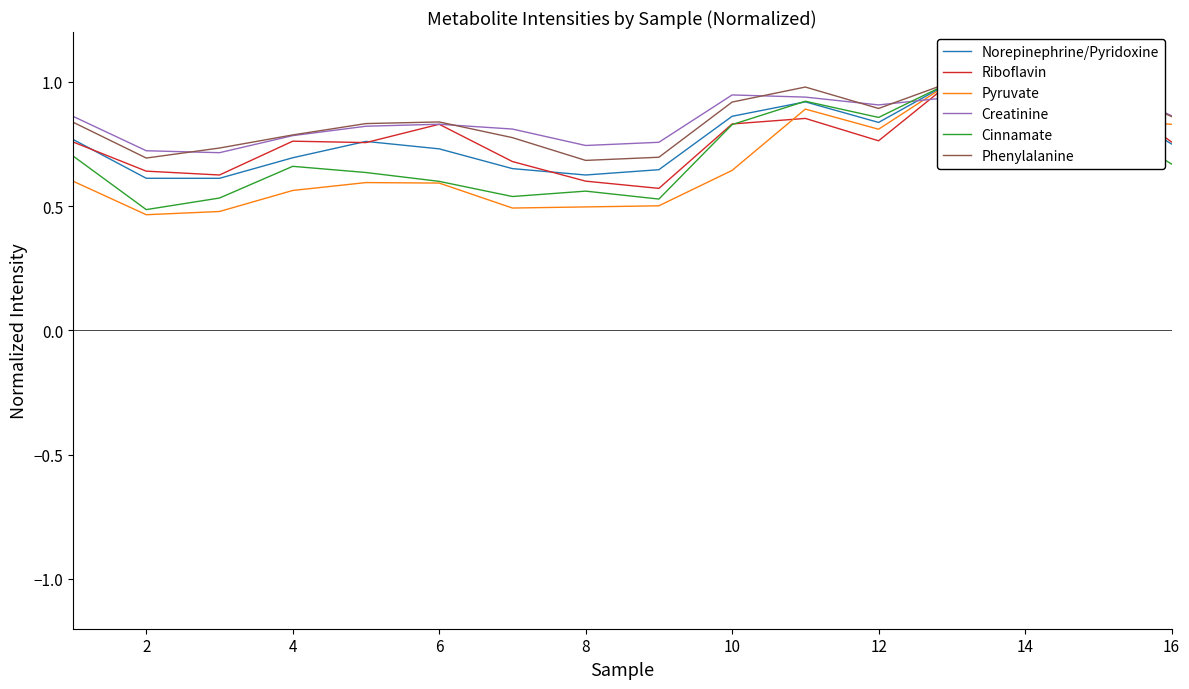

What is the difference between the highest and lowest values at 2?

0.3